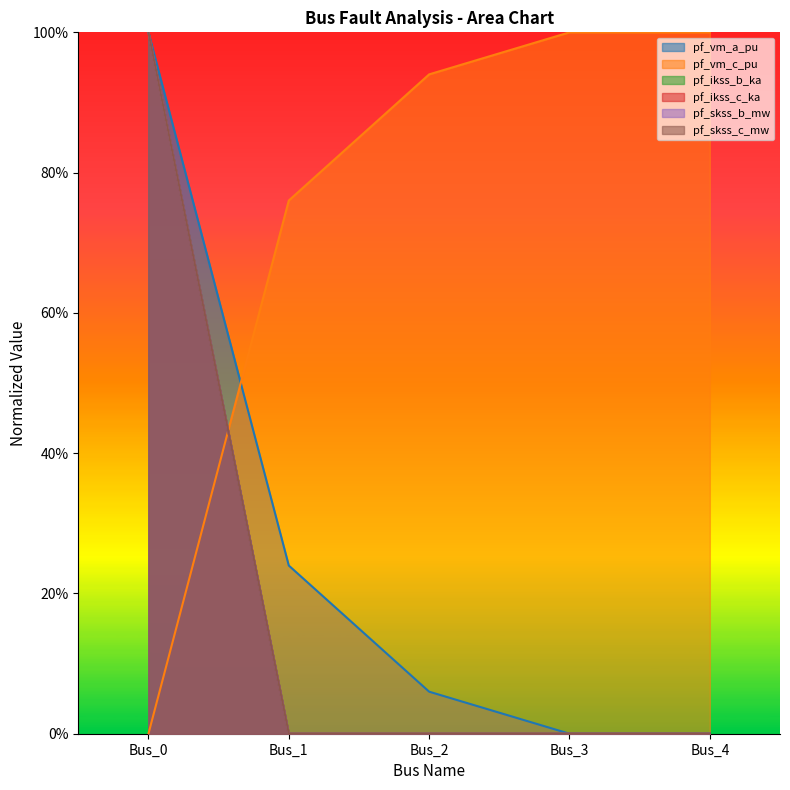

True or false: pf_vm_a_pu has more than 1 points higher than both neighbors.

False